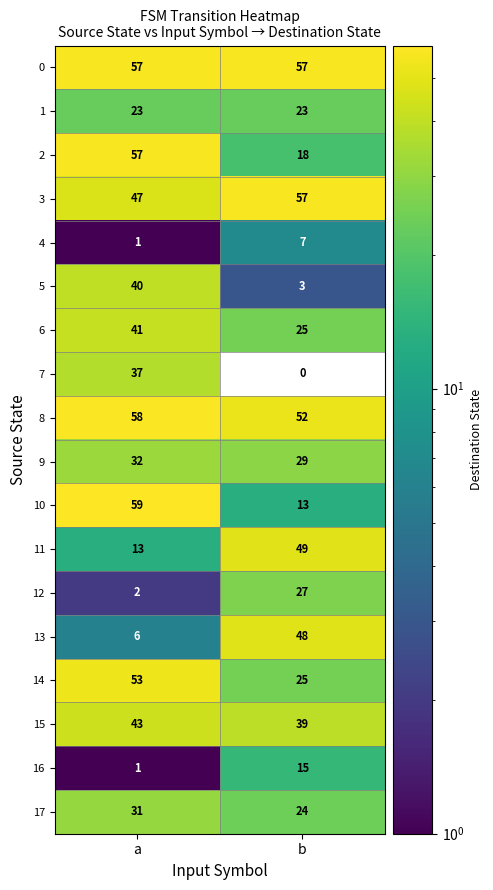

What is the difference between the highest and lowest values at a?

58